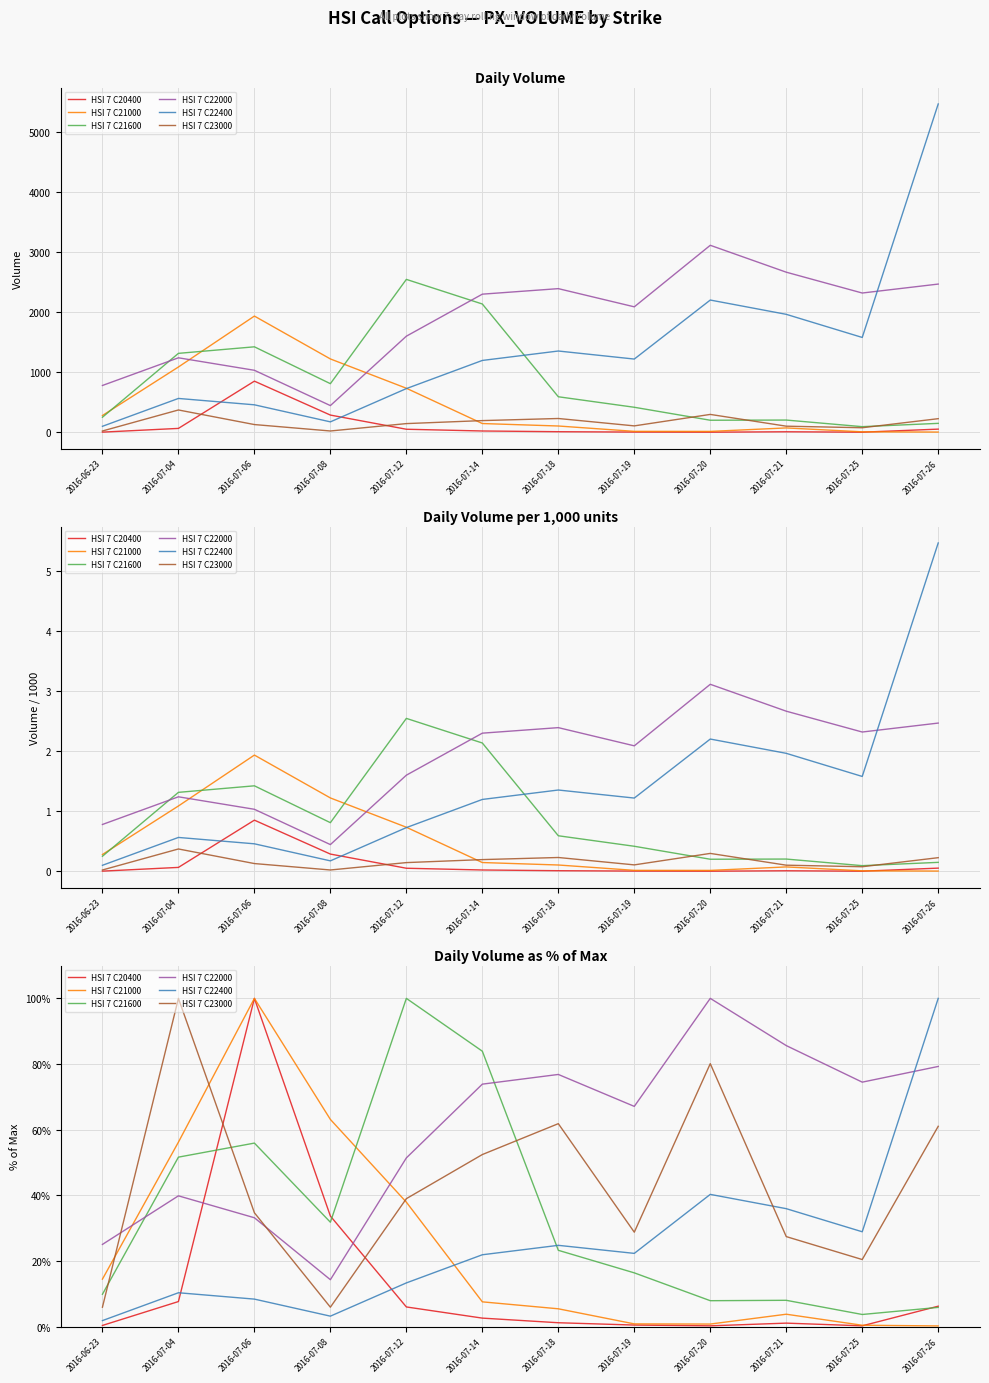

What is the difference between the maximum and minimum values in the HSI 7 C22400 series?

98.2